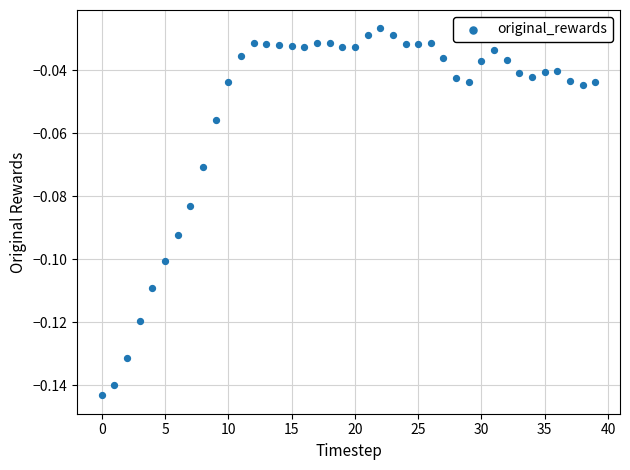

How many points are shown in the scatter plot?

40